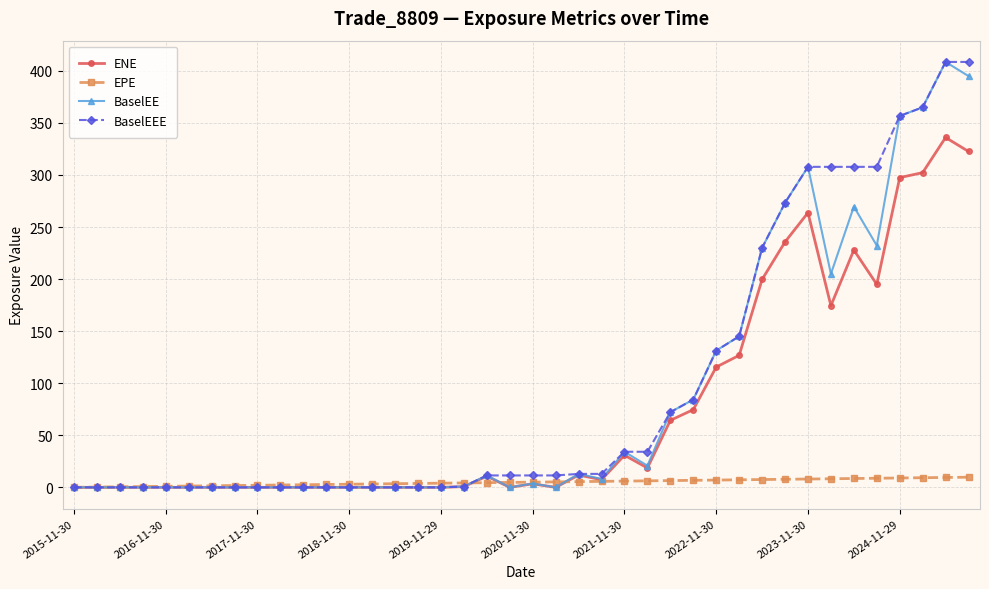

True or false: BaselEE and ENE cross at least once.

False